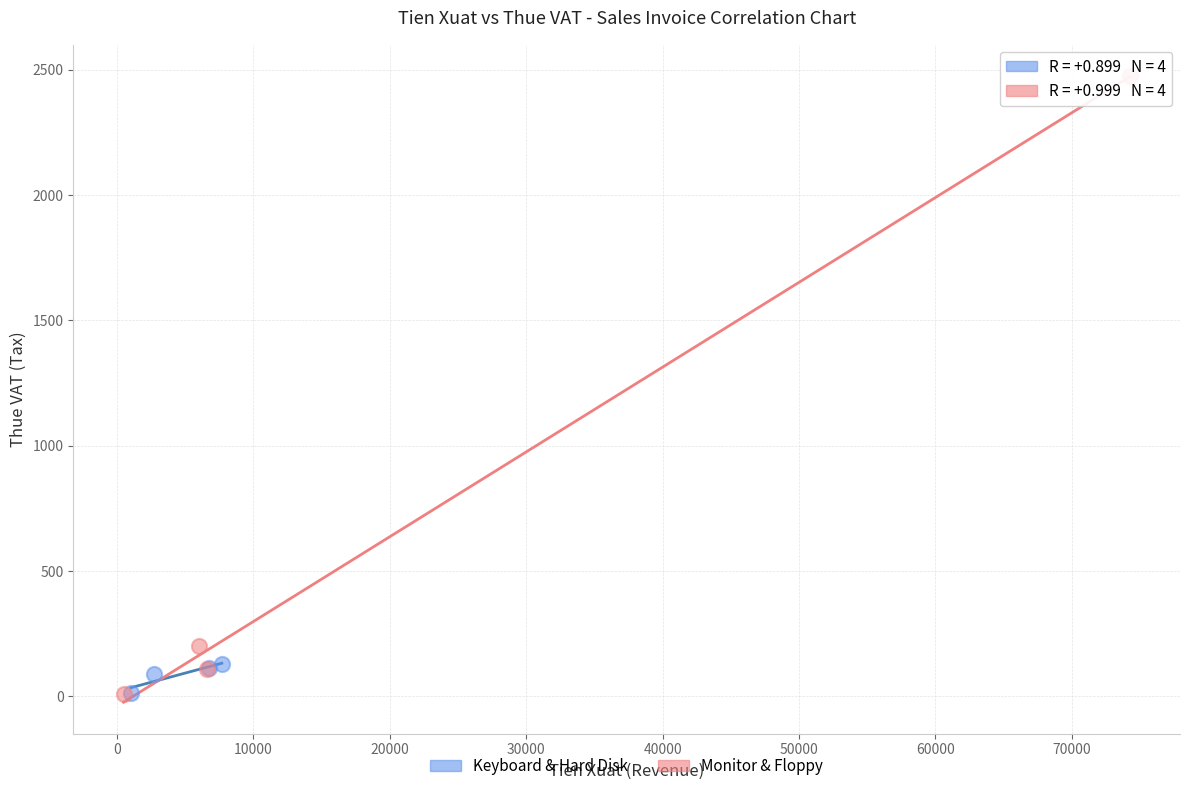

Which series reaches the maximum Y coordinate?

Monitor & Floppy